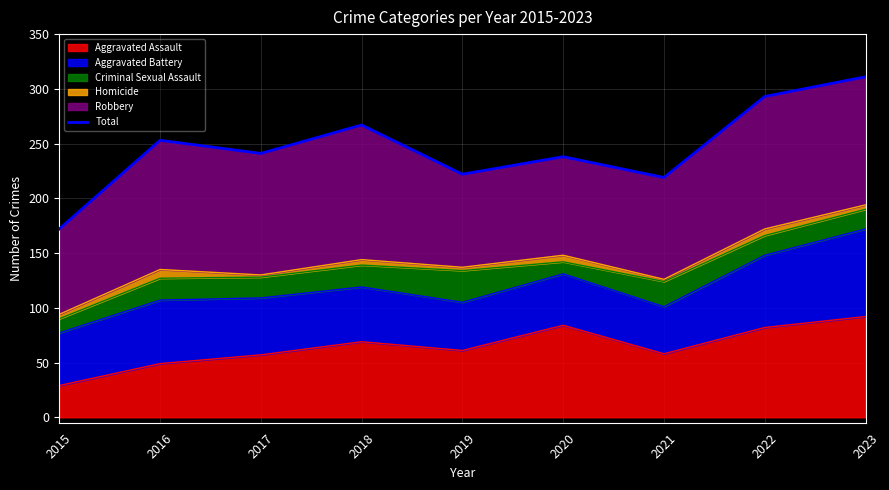

Is it true that Aggravated Assault equals 82 at 2022?

True